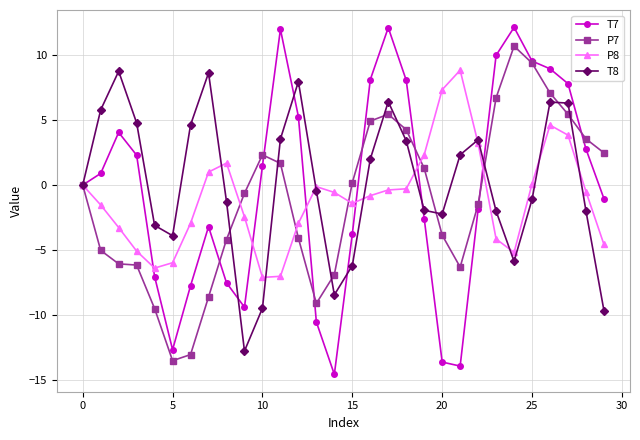

What is the sum of all T7 values?

-4.0